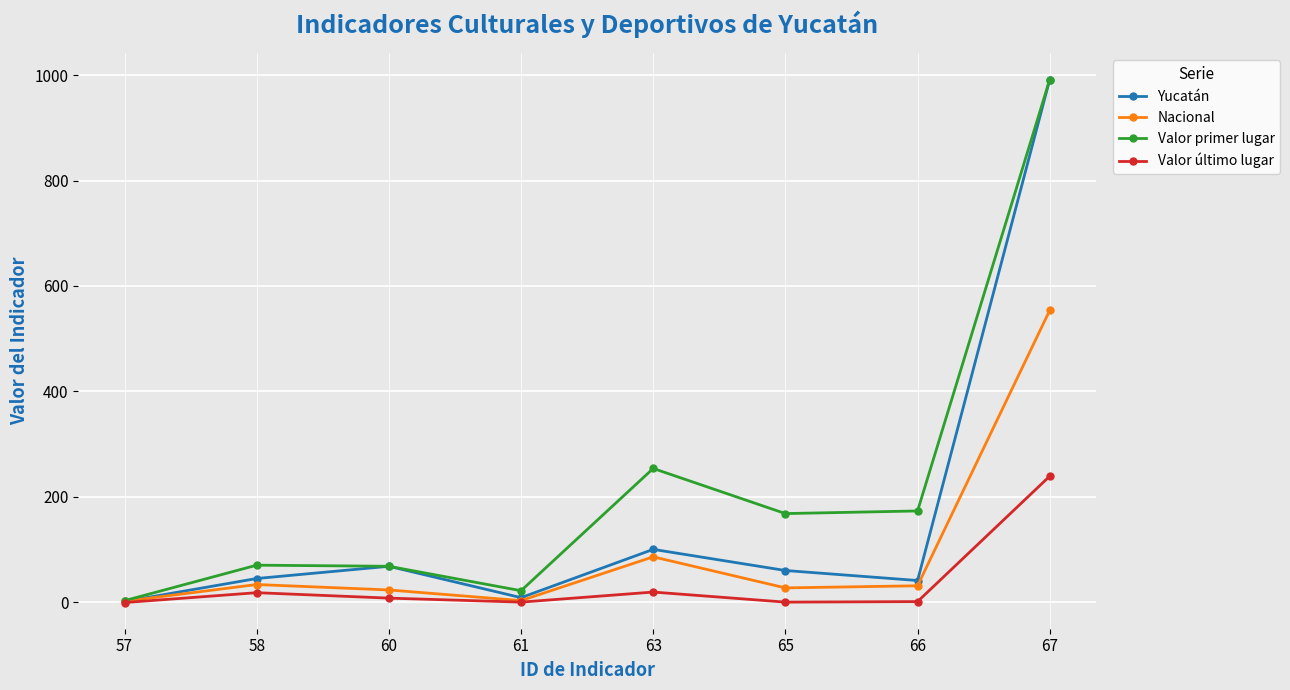

What is the spread (max minus min) of values at 63?

234.5